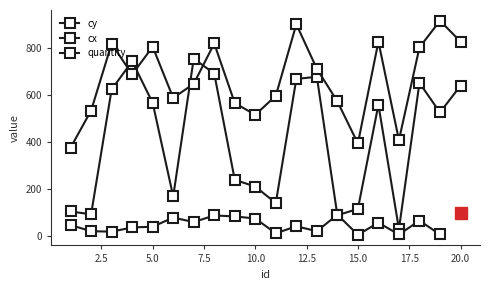

Between which two adjacent categories do cy and cx first intersect?

3 and 4